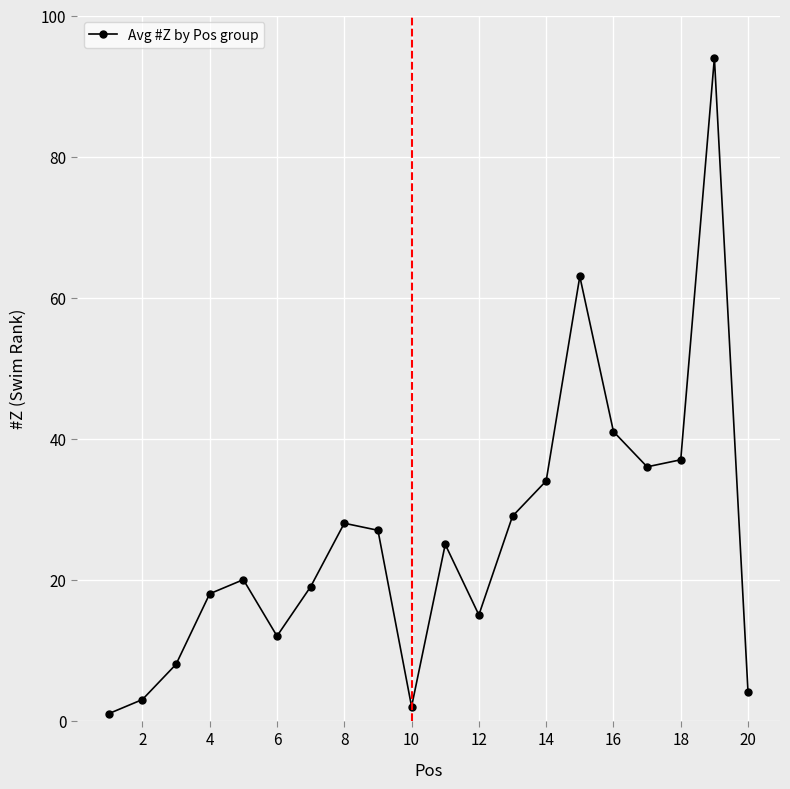

What is the value of the 10th point from the left?

2